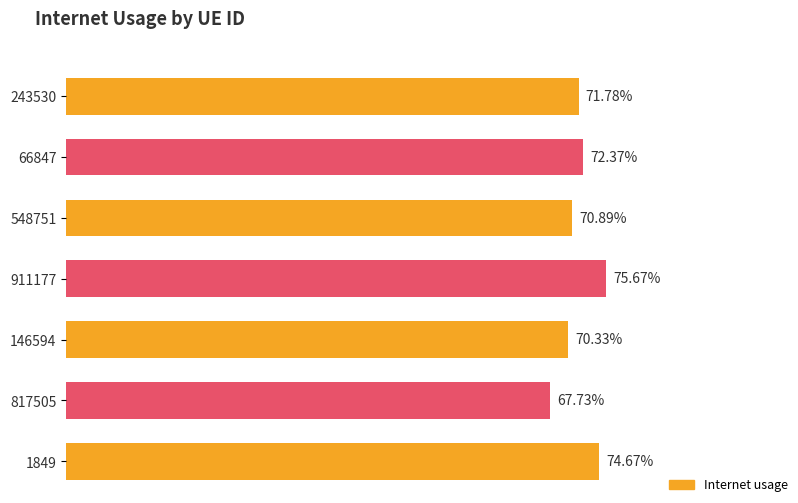

Reading left to right, transcribe all the data shown in this chart.

0.7	0.7	0.7	0.8	0.7	0.7	0.7